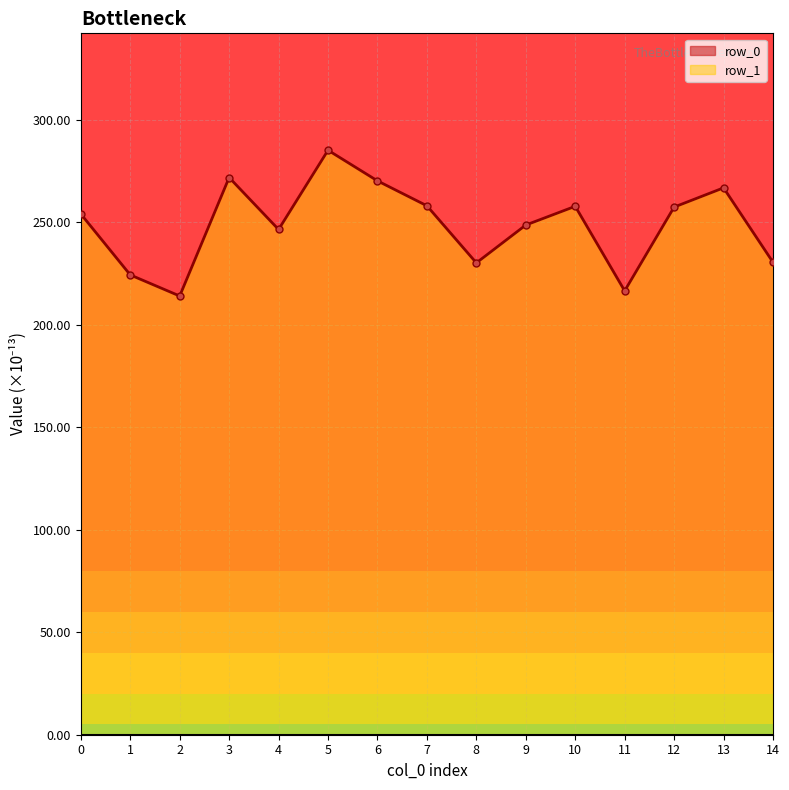

What is the change in value from 4 to 11?

-29.9